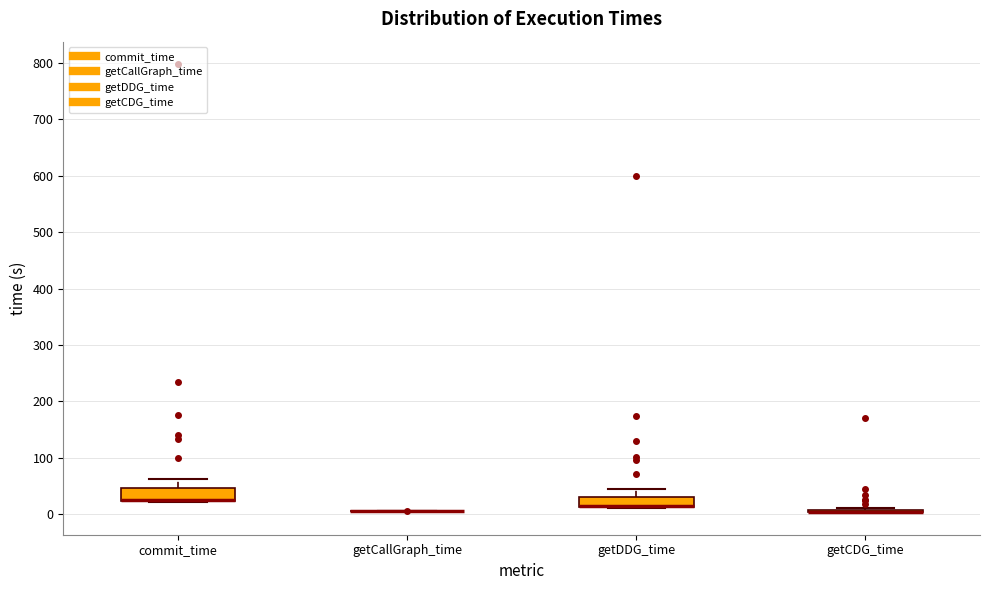

Reading left to right, transcribe this box plot: for each box, give where its median line is, the range the box spans, and where its two whiskers end, as read against the y-axis. The values are not printed on the chart, so give them approximately, as read against the axis.

commit_time: median 20 (drawn on the box's lower edge), box 20 to 50, whiskers 20 to 60
getCallGraph_time: box collapsed to a line at 10, whiskers 0 to 10
getDDG_time: median 10 (drawn on the box's lower edge), box 10 to 30, whiskers 10 to 40
getCDG_time: box collapsed to a line at 0, whiskers 0 to 10